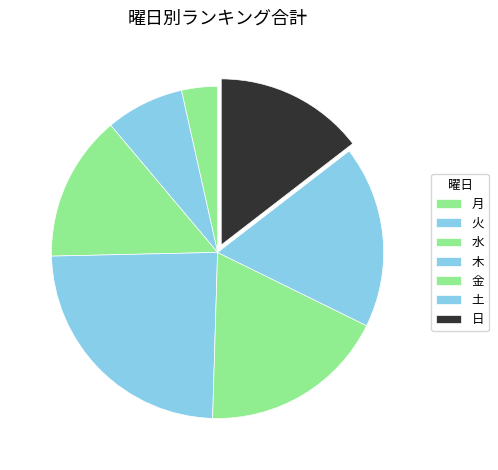

Which slice is the largest?

木